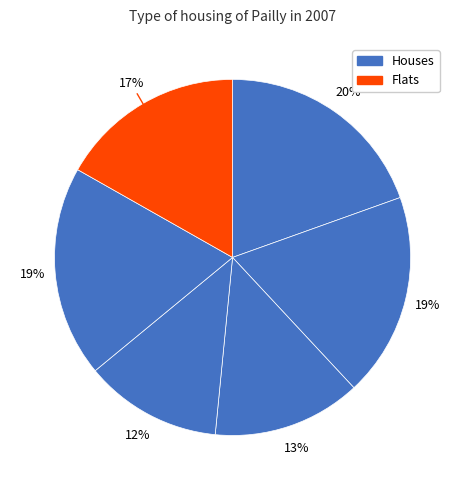

How many segments does this pie chart have?

6